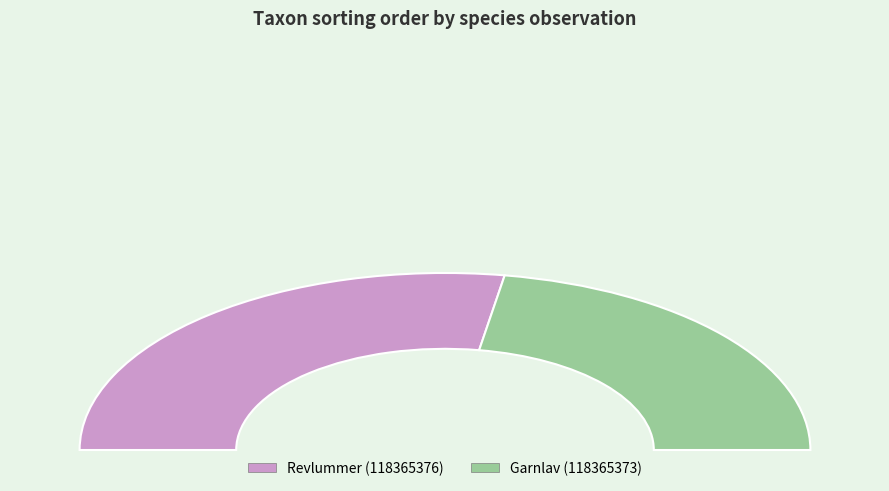

How many slices are in this pie chart?

2